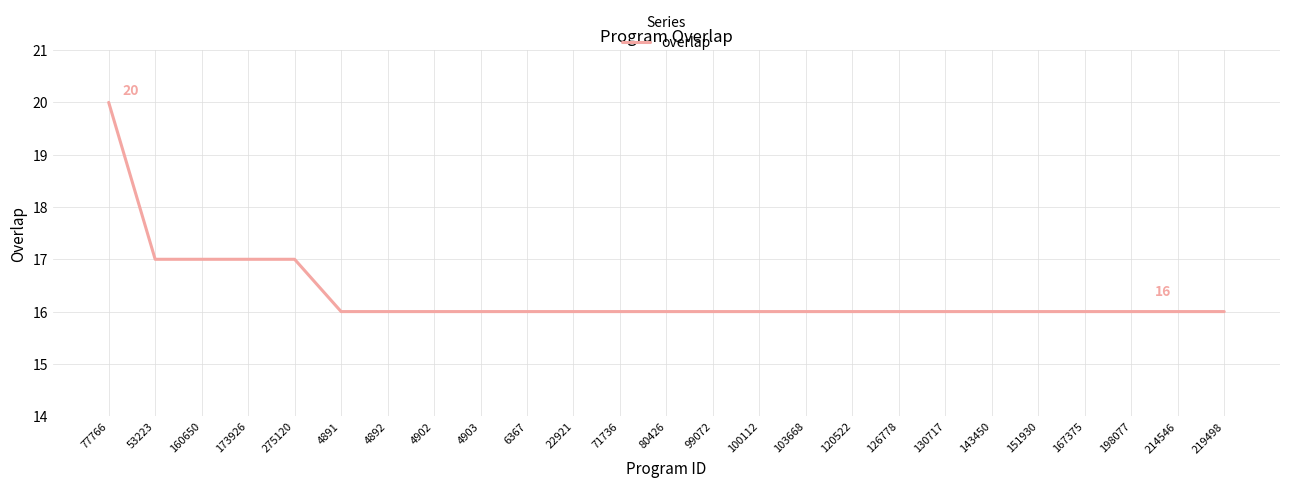

What position from the left is 80426?

13